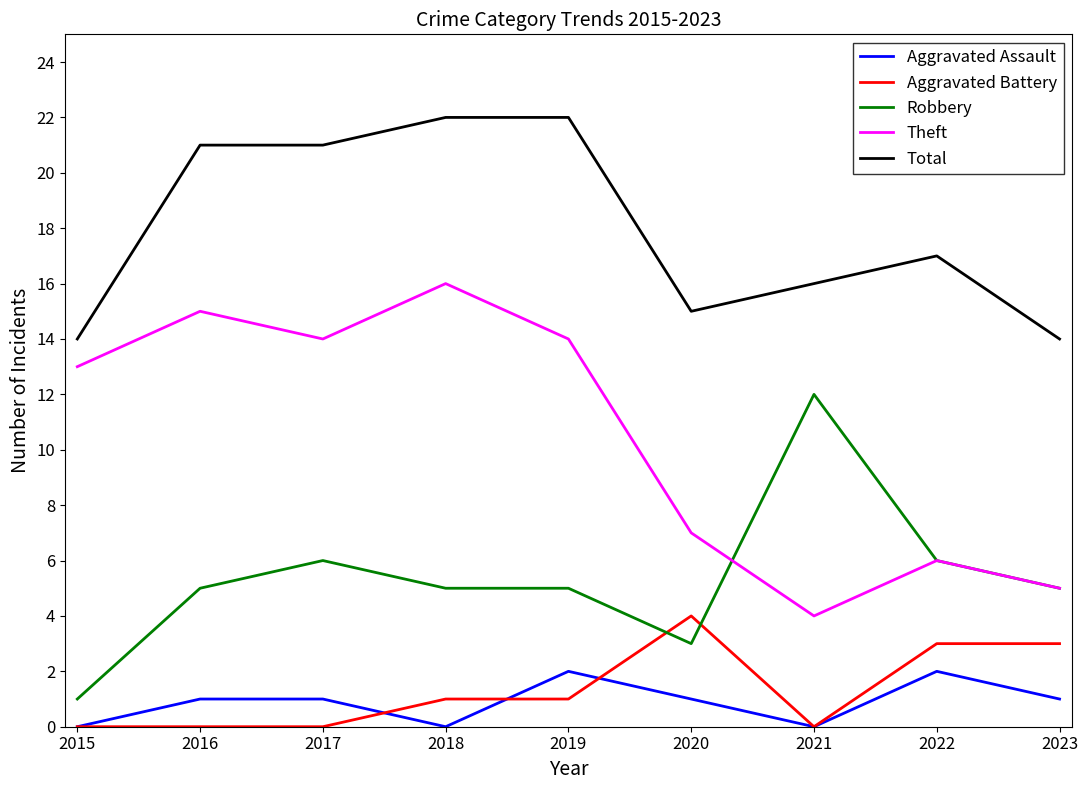

How many values in the Theft series are below 13?

4